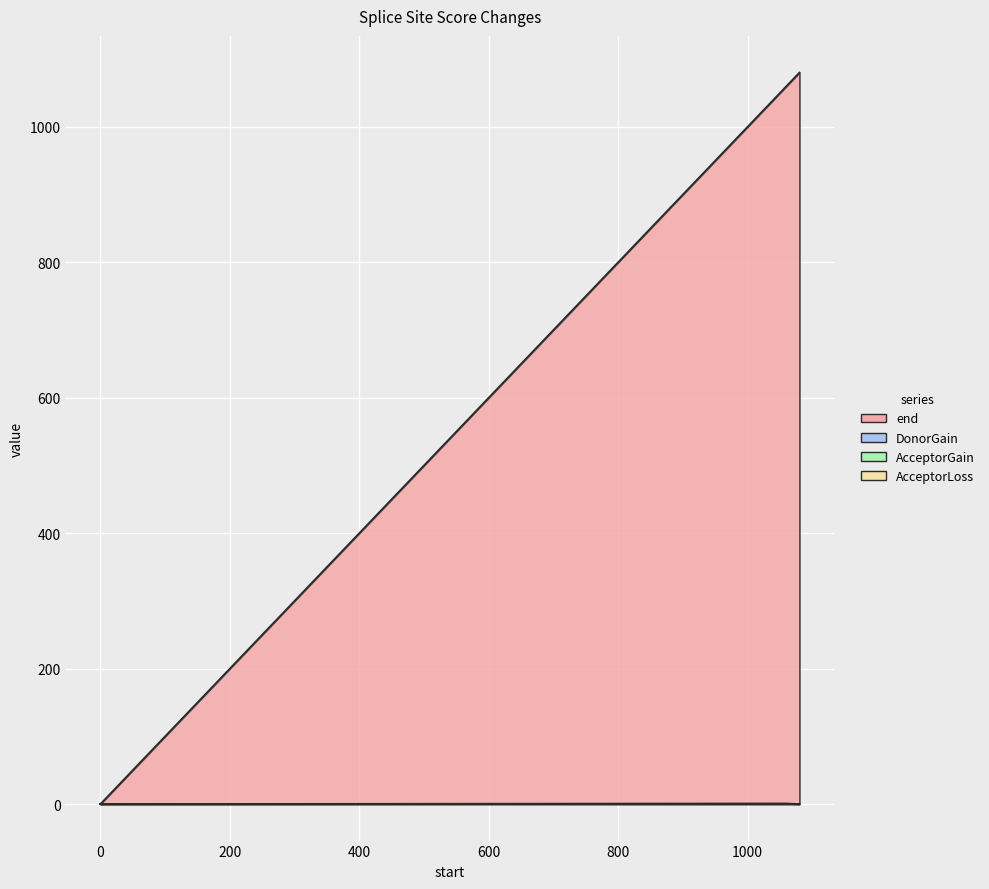

True or false: AcceptorLoss and AcceptorGain intersect in this chart.

False